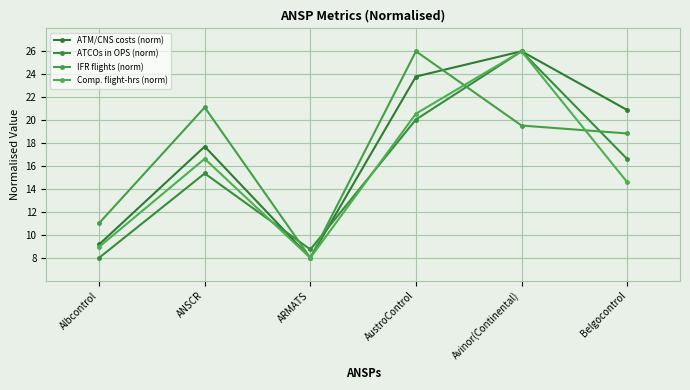

Is it true that ATM/CNS costs (norm) equals 13.8 at AustroControl?

False